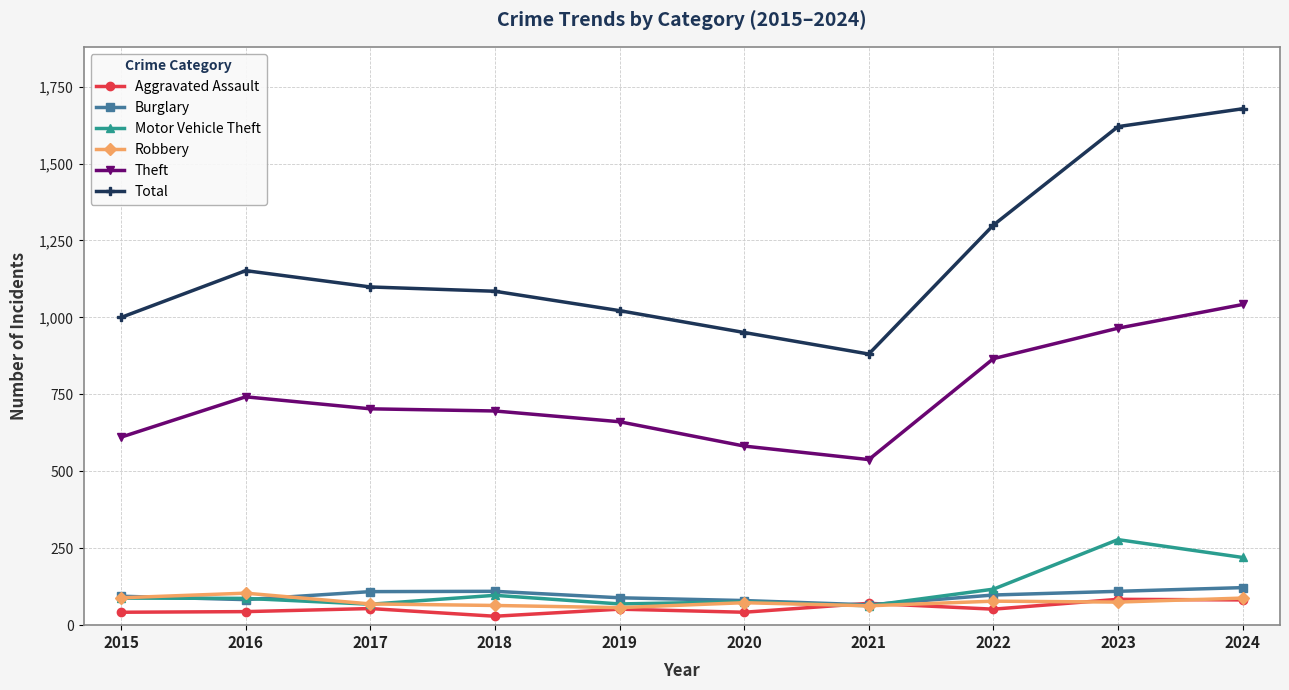

Which series has the widest spread of values?

Total